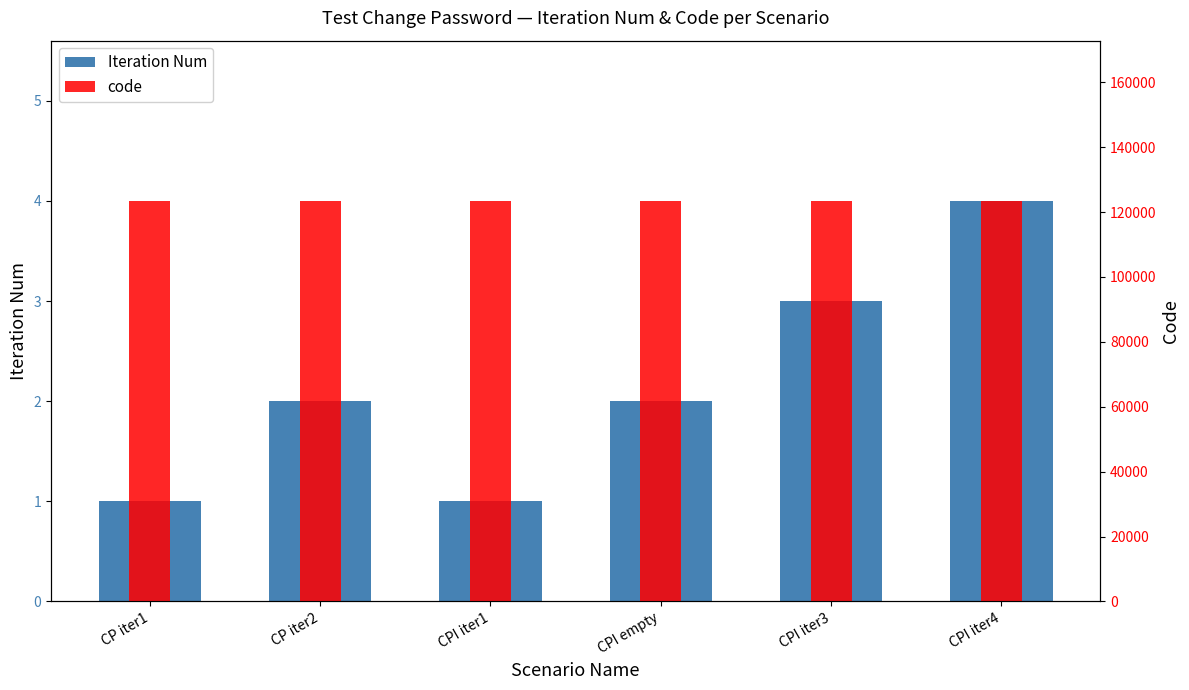

Is it true that code equals 123456 at CP iter2?

True